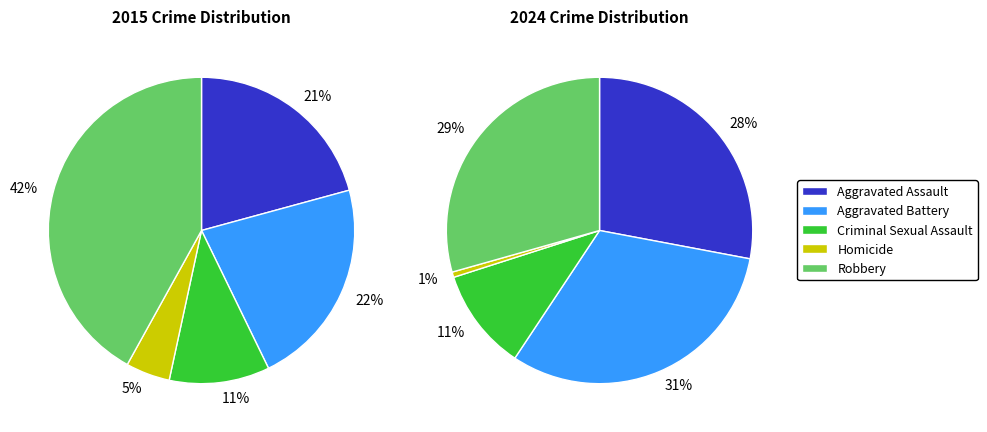

Which category has the biggest portion of the pie?

Aggravated Battery